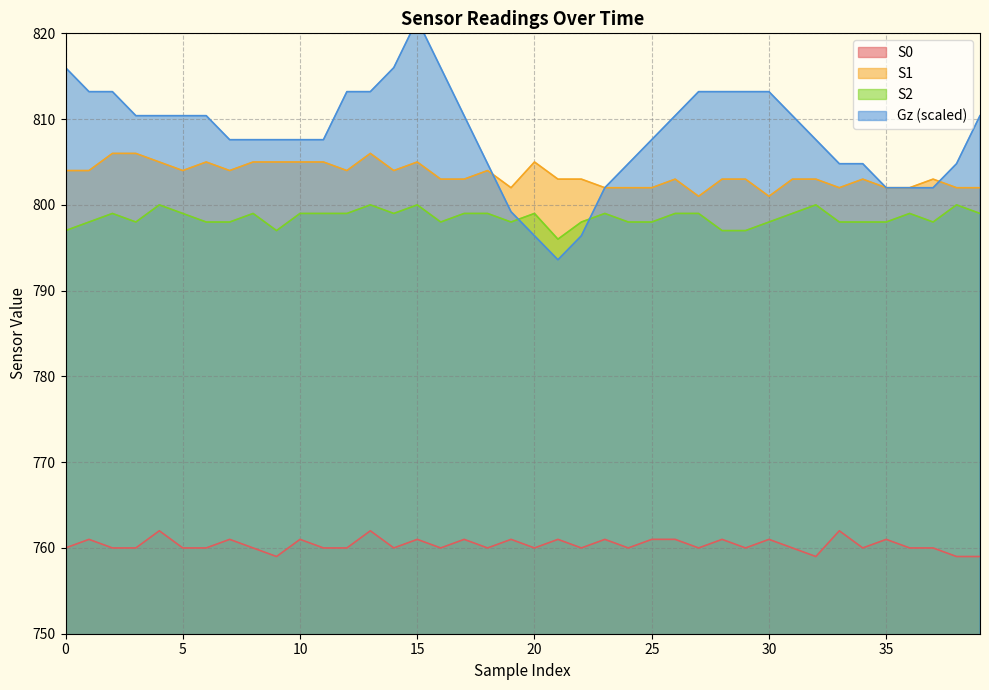

What is the highest value of the S2 series?

800